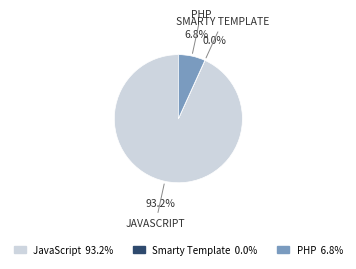

What percentage do PHP 6.8% and JavaScript 93.2% together represent?

100.0%